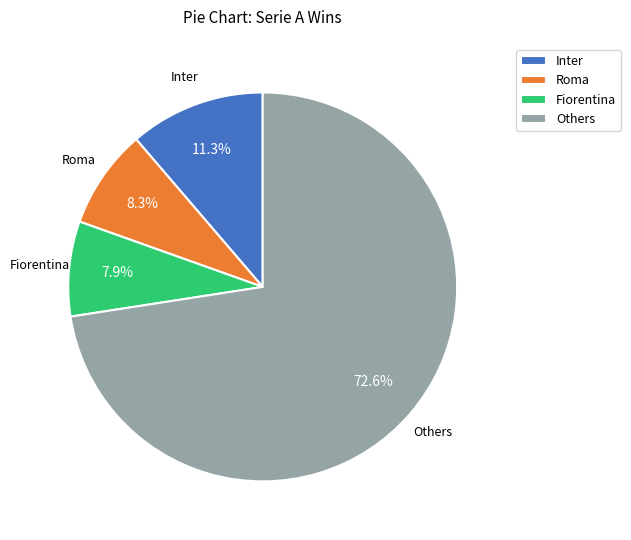

Do Others and Inter together represent more than half of the pie?

Yes